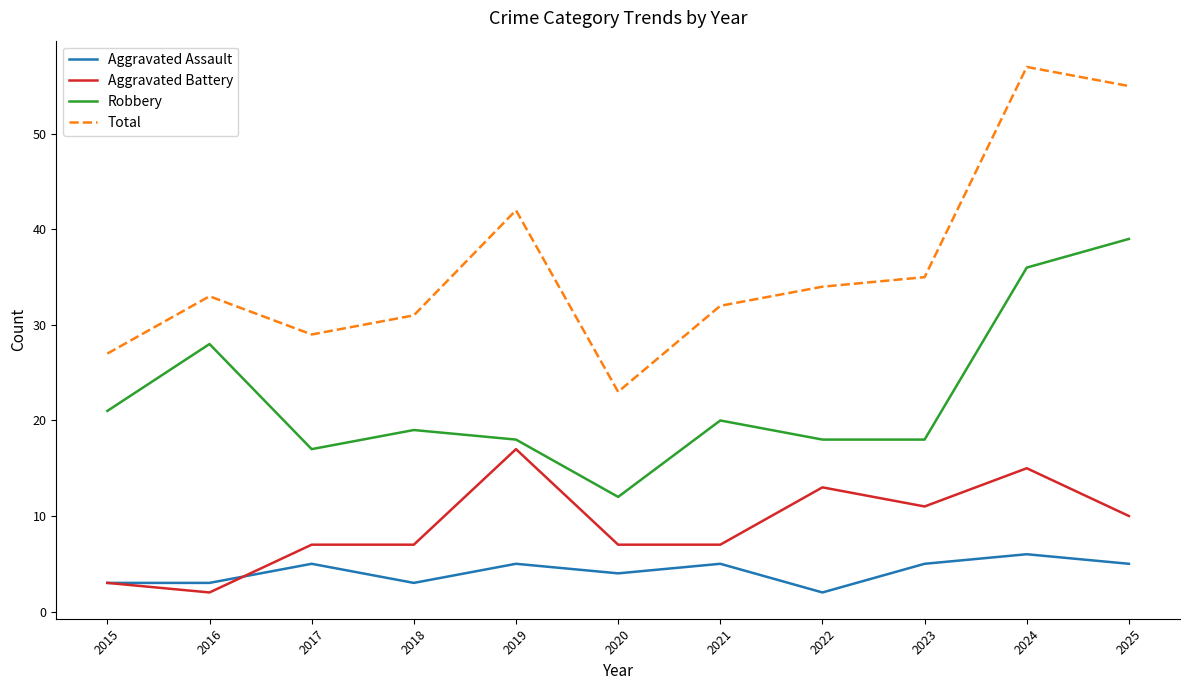

Between 2020 and 2022, which series saw the biggest shift?

Total